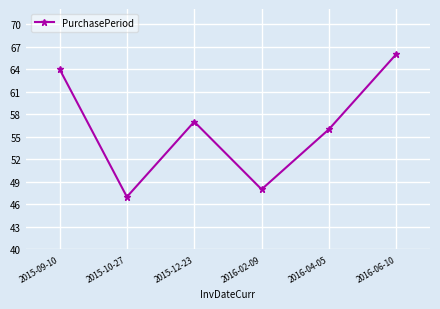

At which category does the data reach its first local peak?

2015-12-23